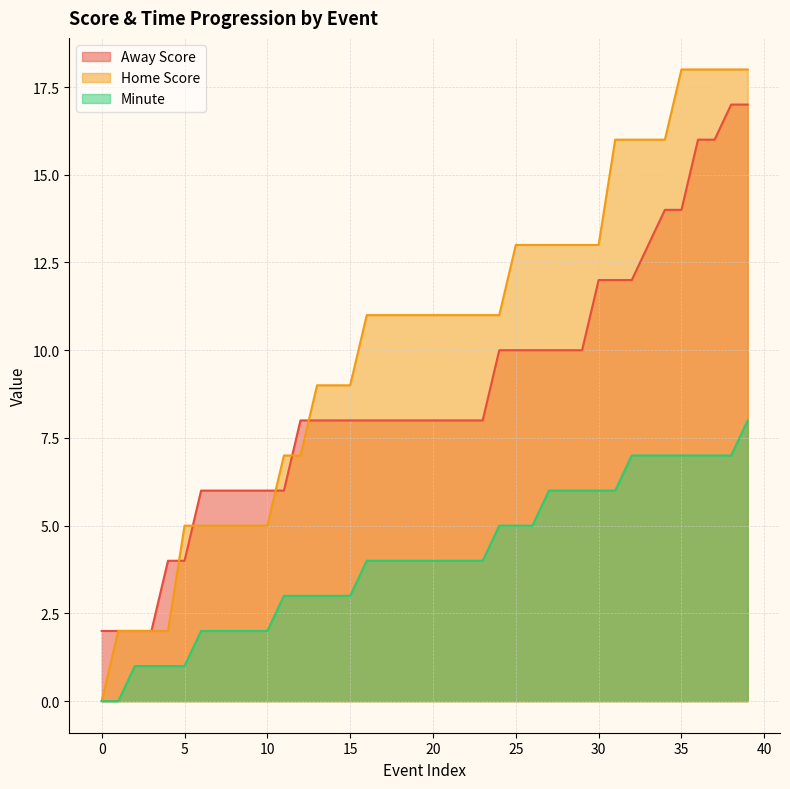

True or false: Home Score and Minute intersect in this chart.

False